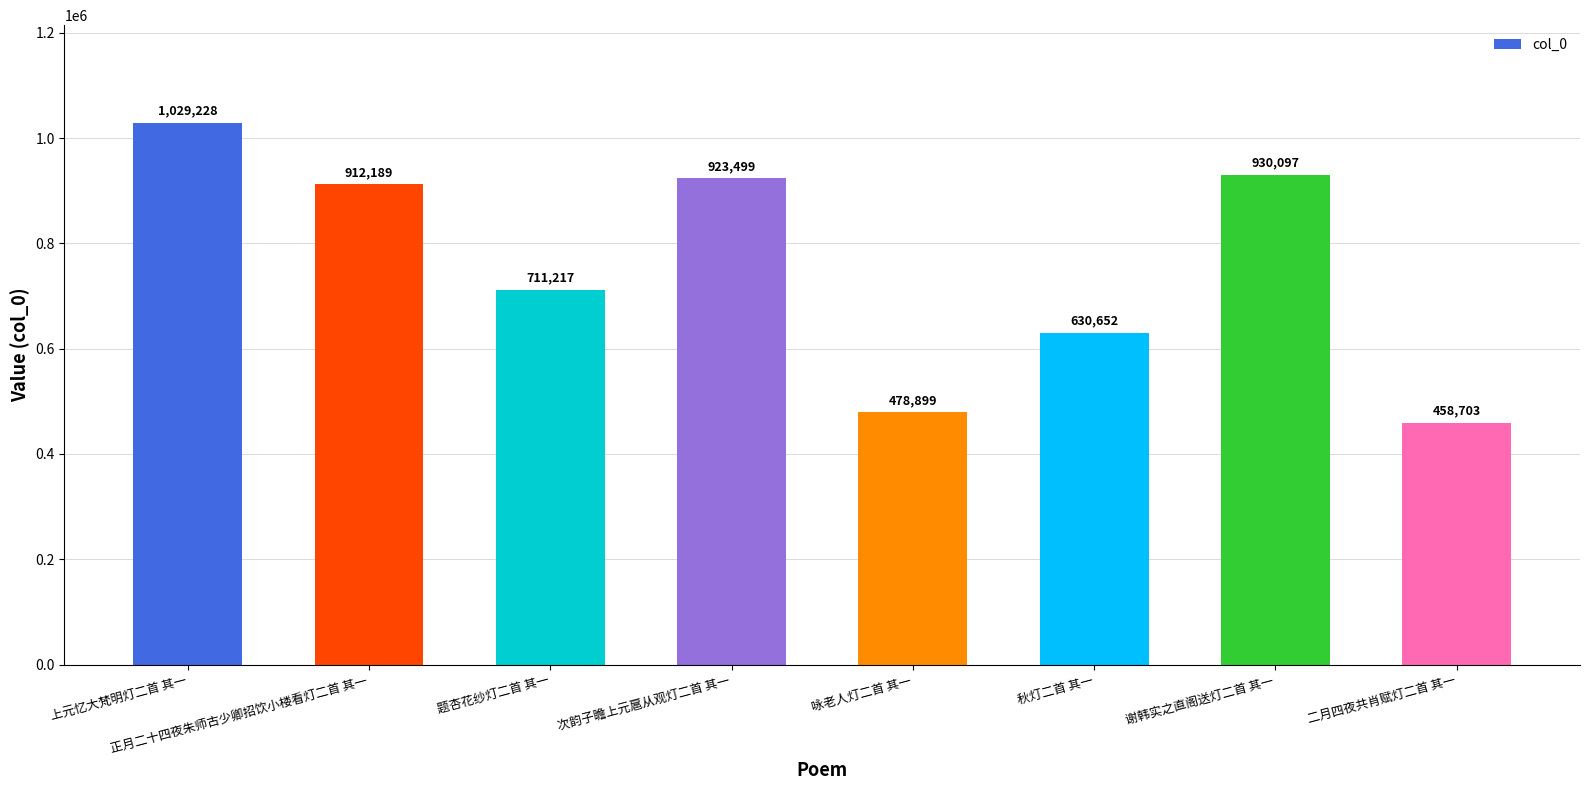

Rank the categories by value from lowest to highest.

二月四夜共肖赋灯二首 其一, 咏老人灯二首 其一, 秋灯二首 其一, 题杏花纱灯二首 其一, 正月二十四夜朱师古少卿招饮小楼看灯二首 其一, 次韵子瞻上元扈从观灯二首 其一, 谢韩实之直阁送灯二首 其一, 上元忆大梵明灯二首 其一